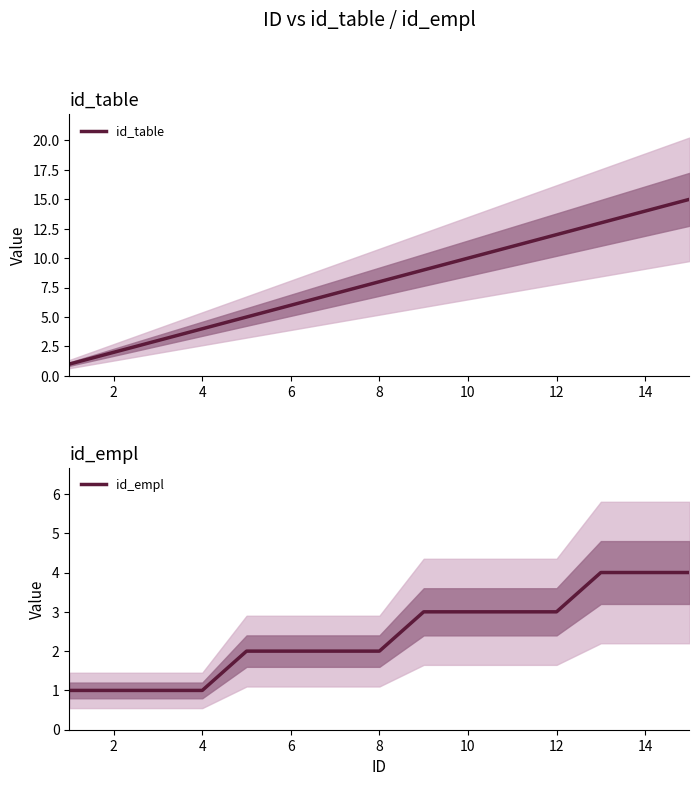

Count the number of data series in this chart.

2